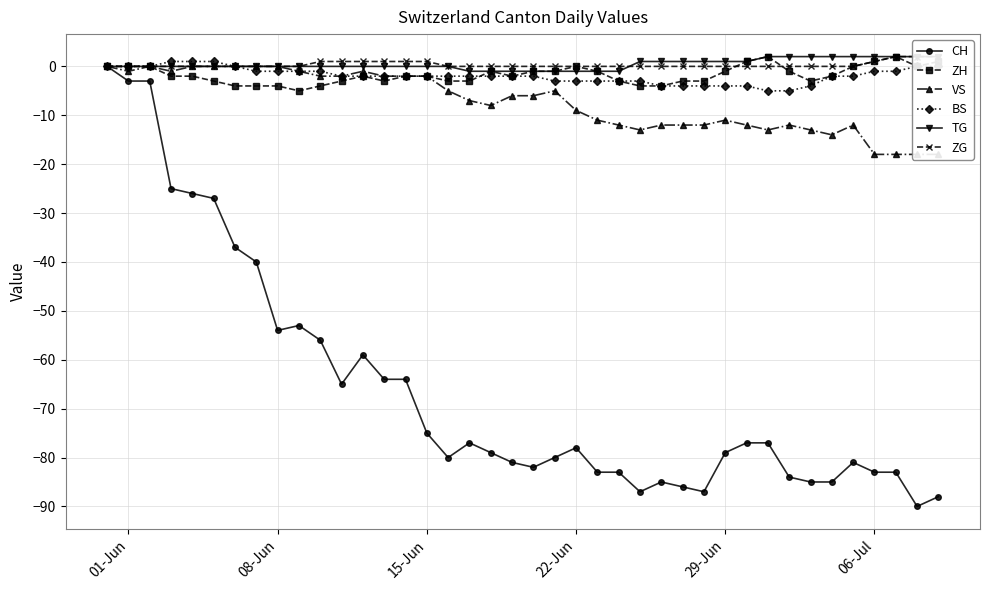

True or false: TG and ZH cross at least once.

False